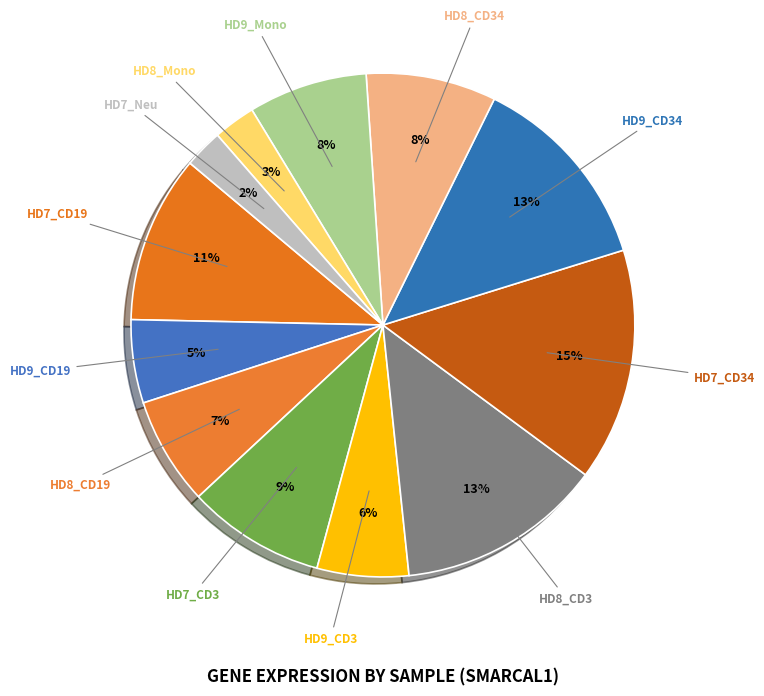

True or false: HD8_CD19 accounts for 1% of the total.

False